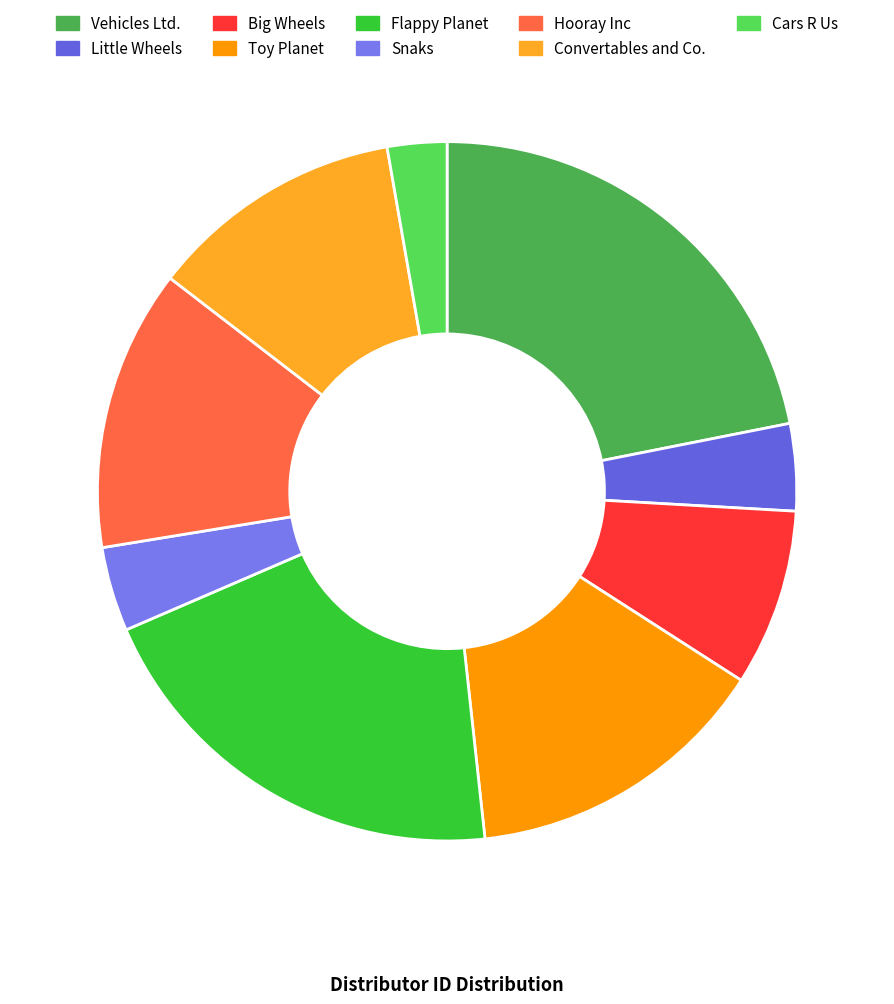

Does any single category account for the majority?

No